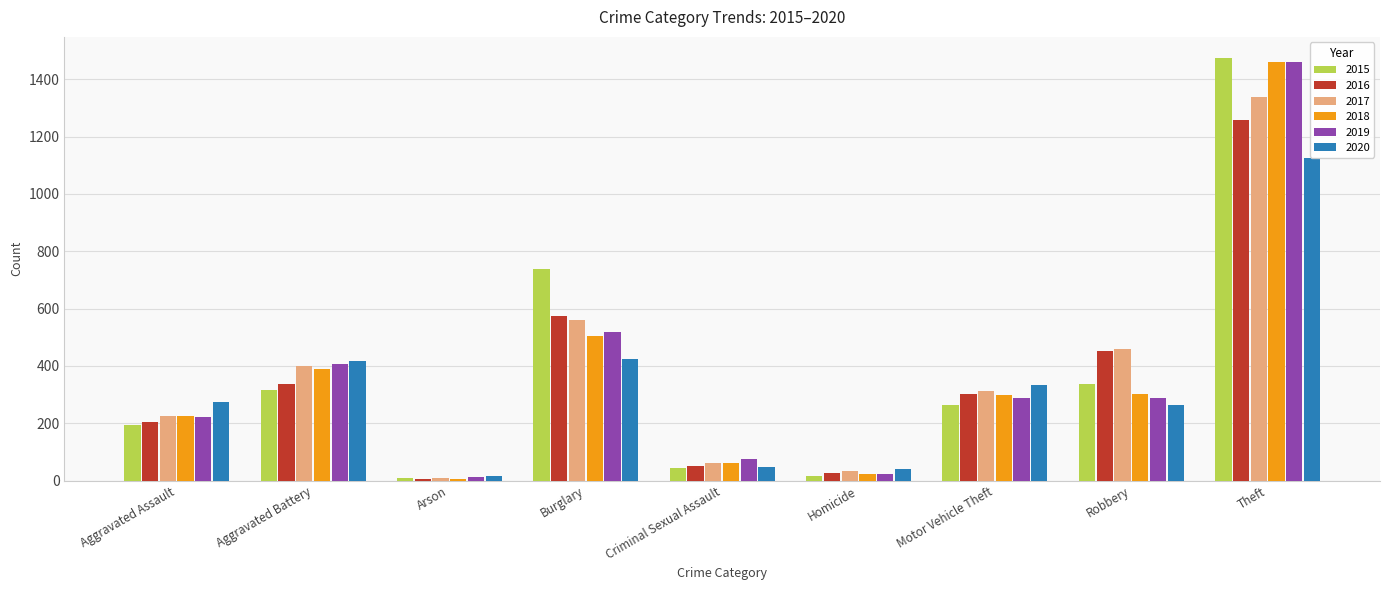

What is the sum of the 2015 values at Robbery and Arson?

346